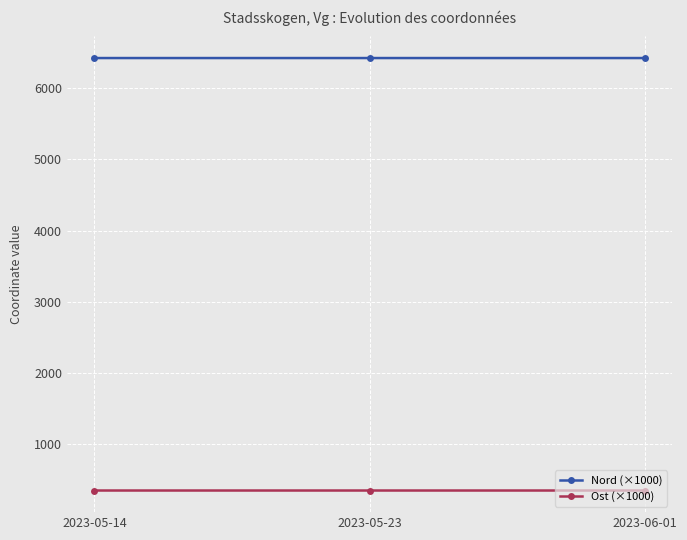

What is the difference between the highest and lowest values at 2023-05-23?

6070.1